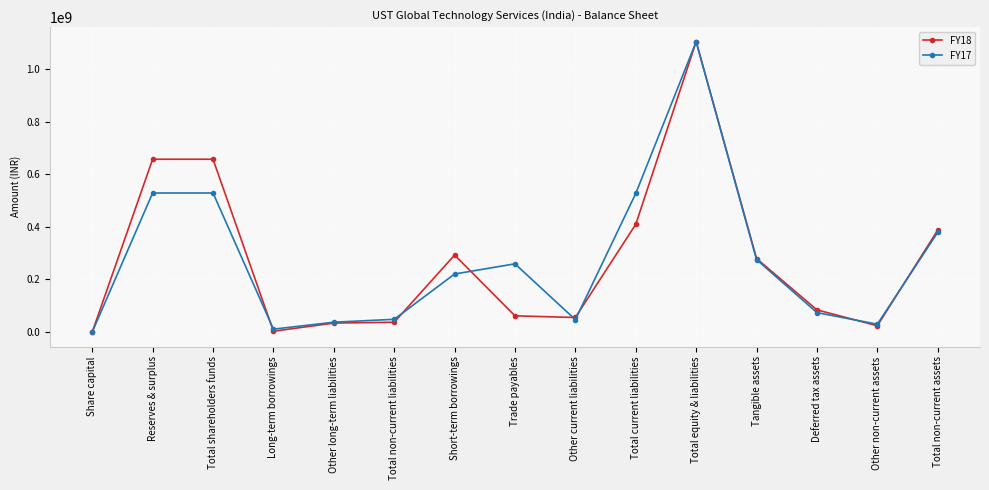

True or false: FY17 has more than 2 points higher than both neighbors.

True